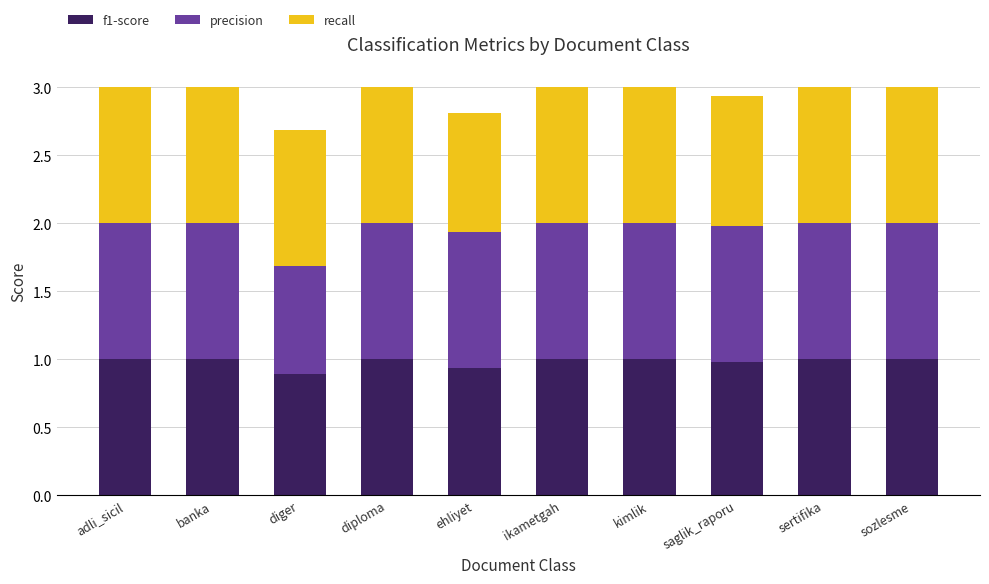

What is the total value across all series at banka?

3.0